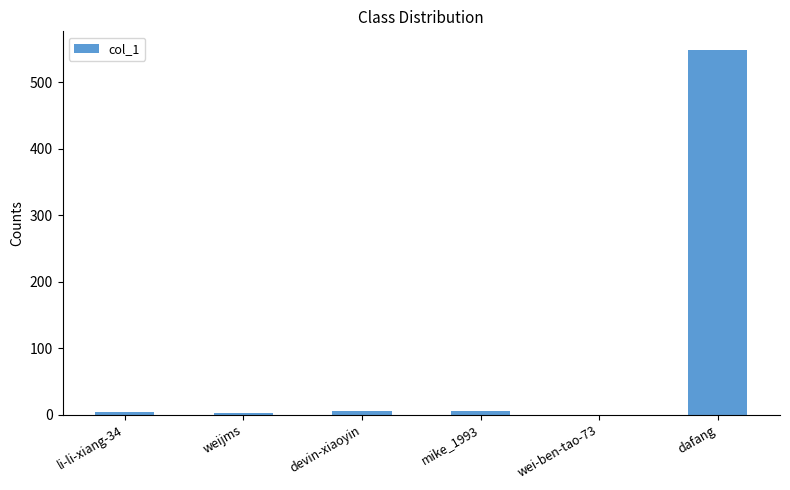

What is the greatest value displayed?

549